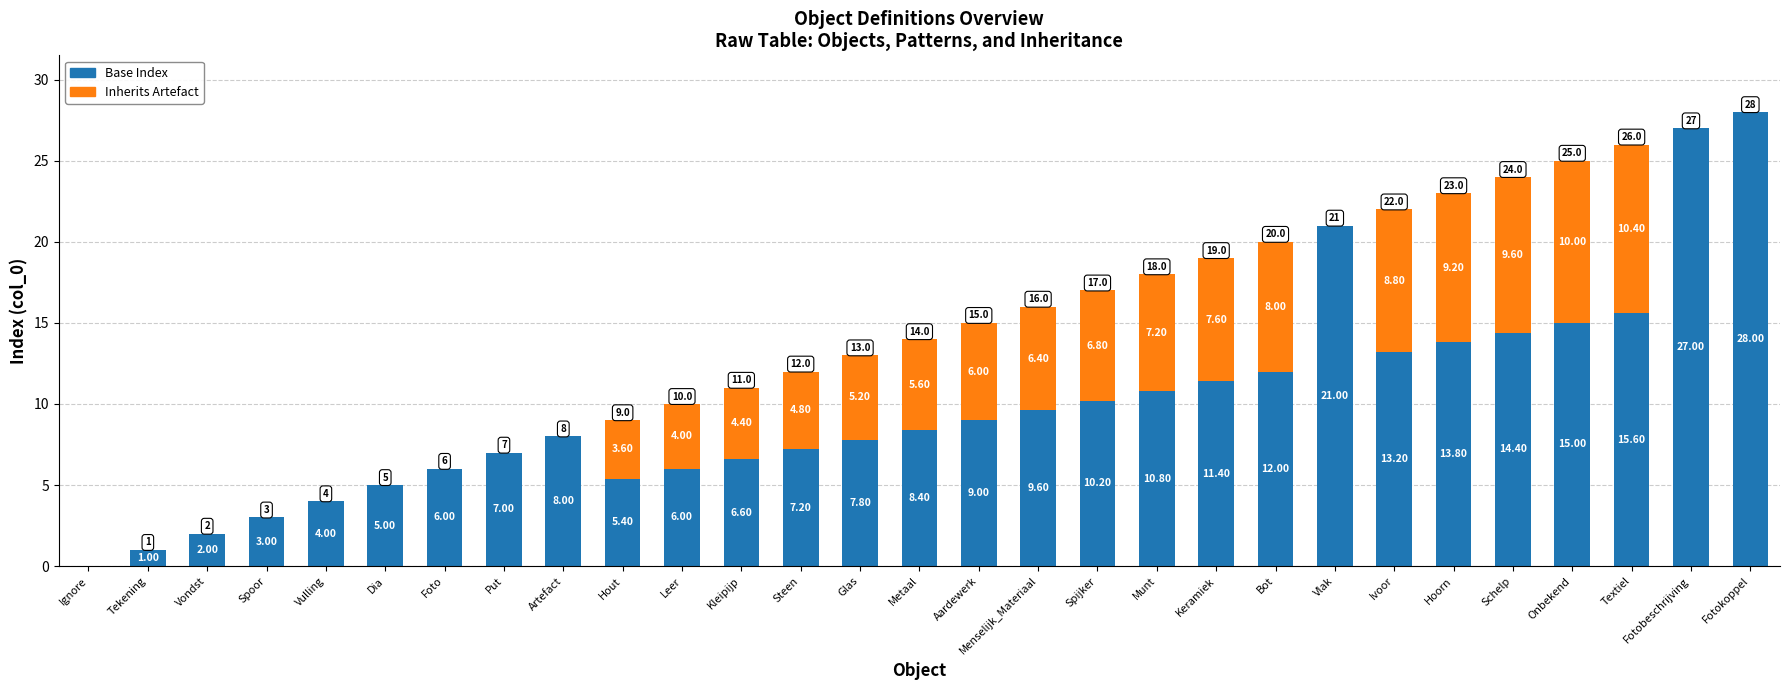

At which category is the sum across all series the highest?

Fotokoppel